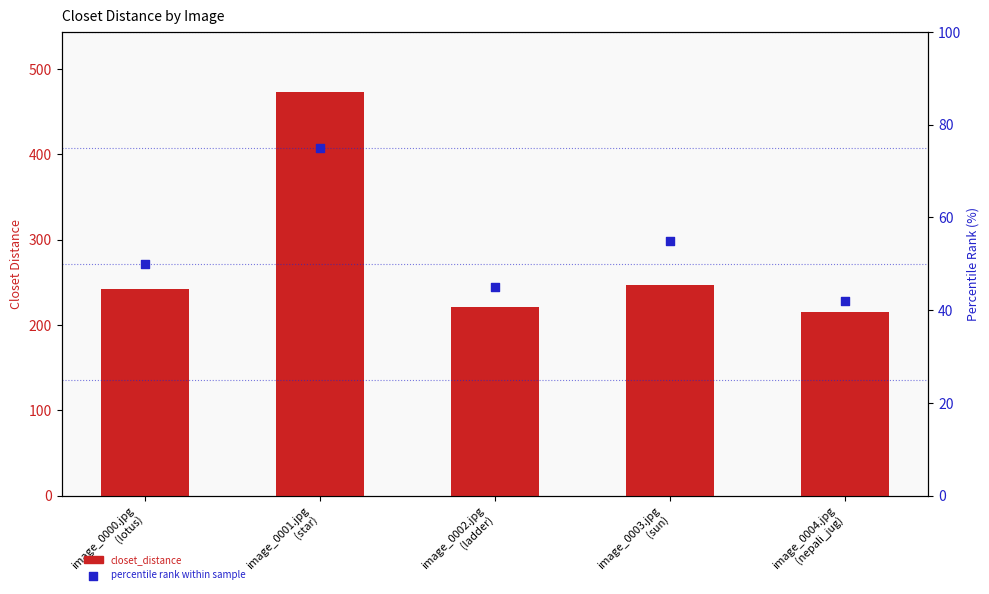

Which series reaches the maximum Y coordinate?

closet_distance